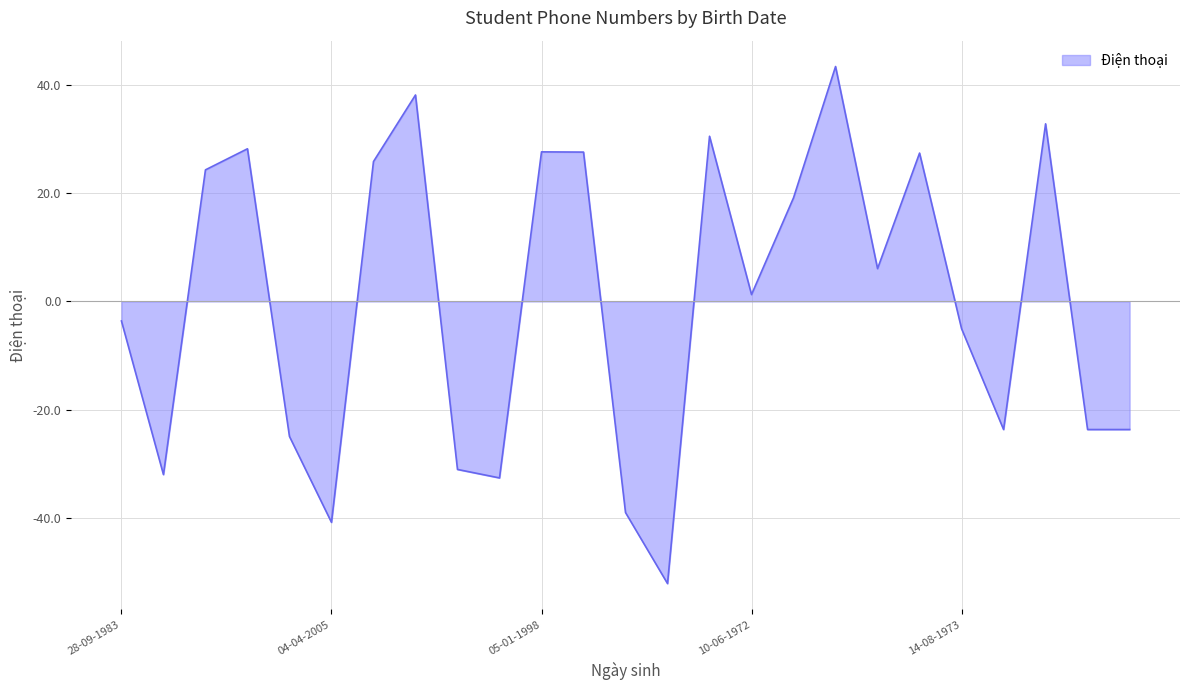

What is the greatest value displayed?

43.3